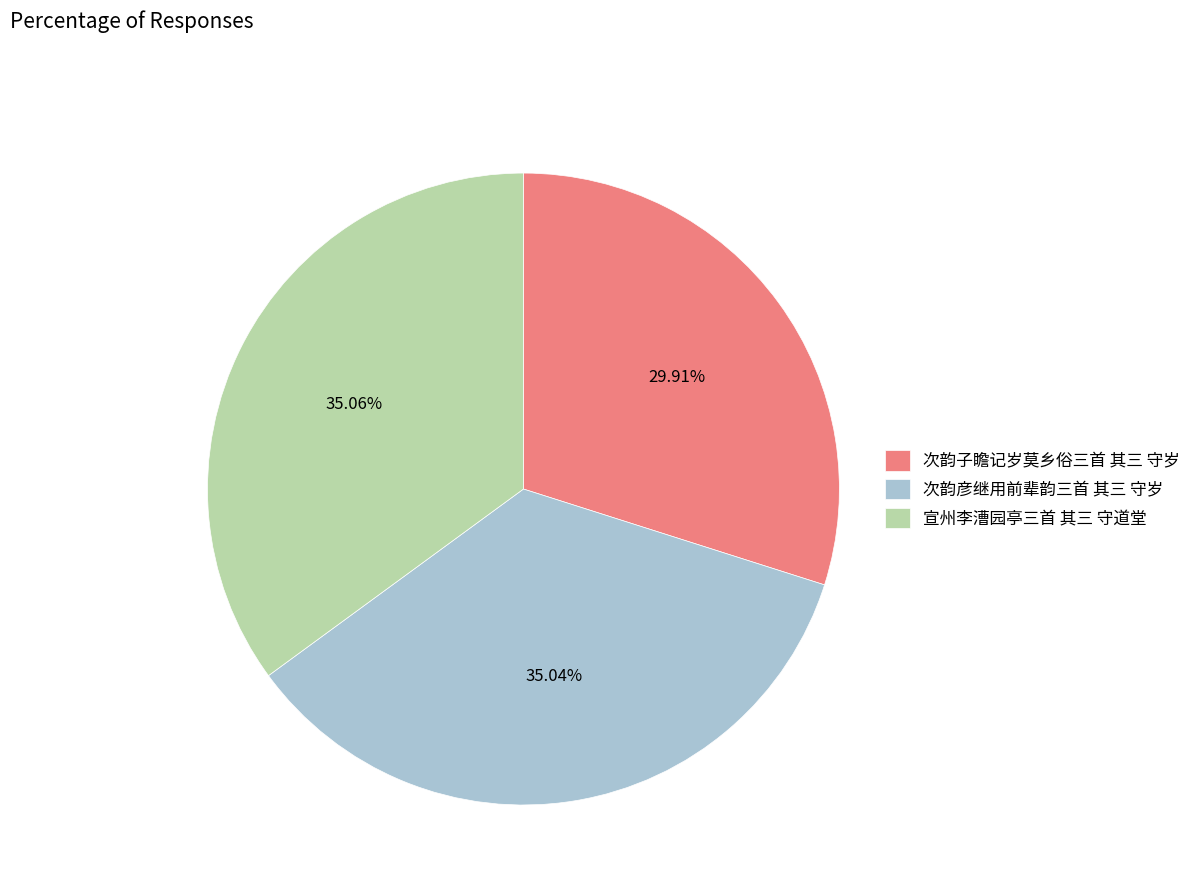

To the nearest percent, what portion does 次韵子瞻记岁莫乡俗三首 其三 守岁 represent?

30%